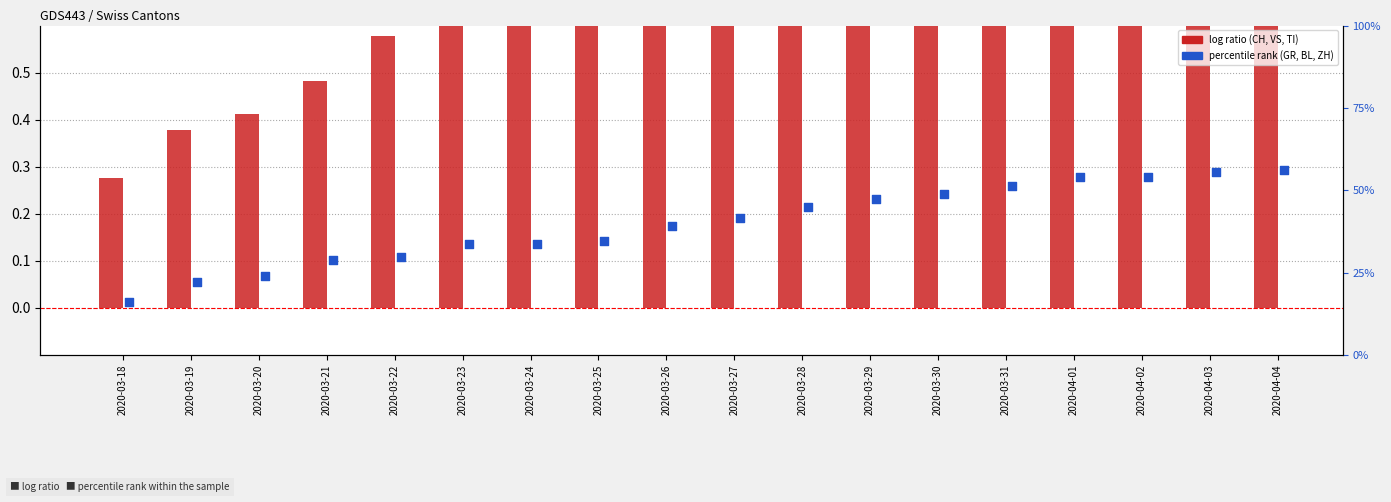

Is the value of blue_combined at 2020-04-03 greater than the value of CH at 2020-04-02?

No